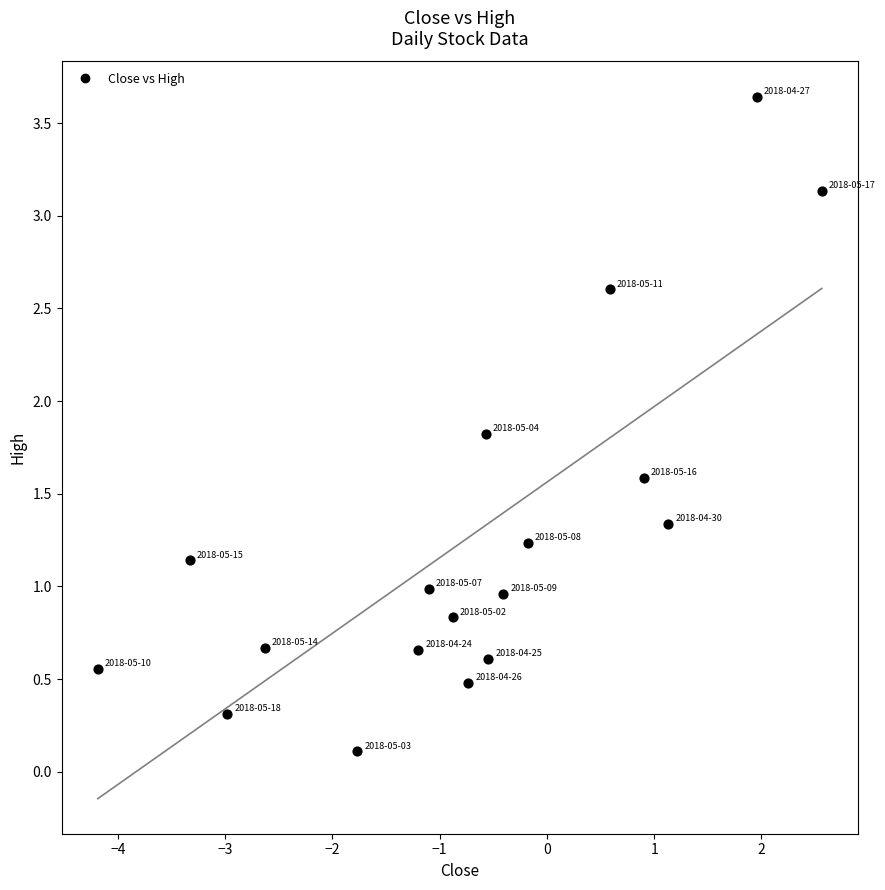

What is the range of Y values (max minus min)?

3.5